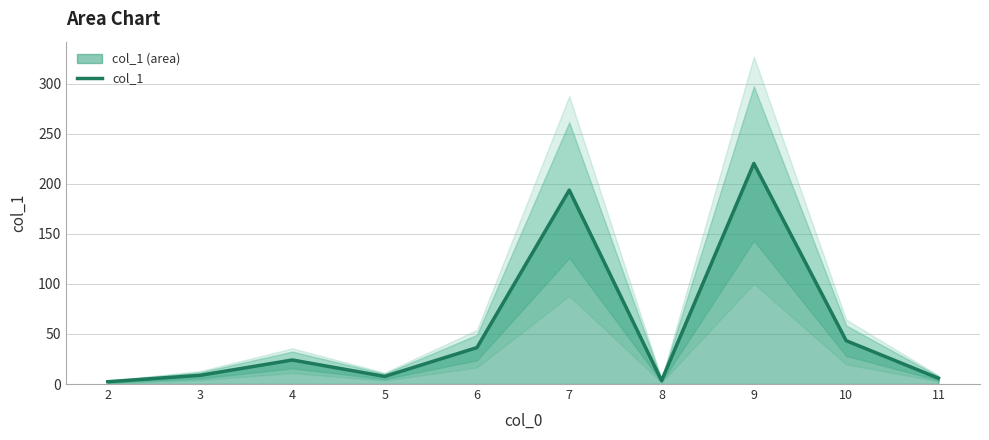

Reading right to left, list all the values displayed in this chart.

5.8	43.3	220.3	3.4	193.7	36.4	7.6	24.0	8.7	2.3